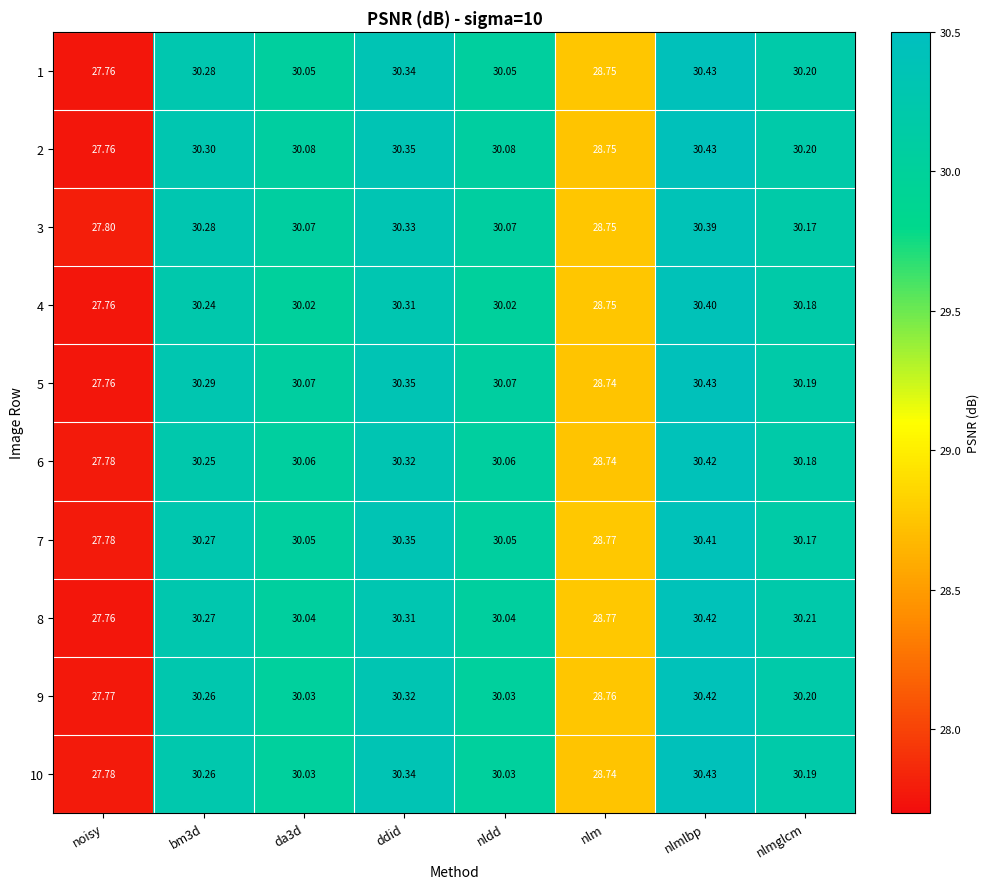

What is the maximum value shown in the chart?

30.4